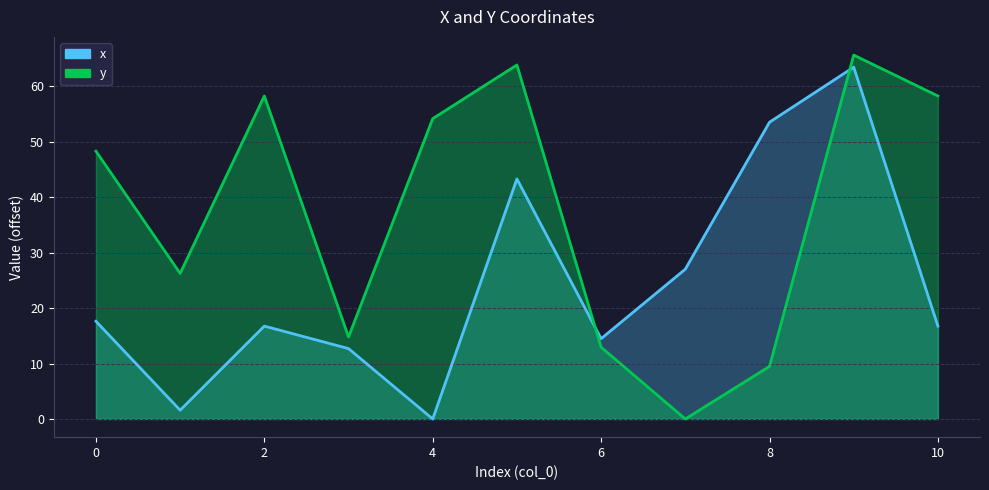

How many lines are shown in the chart?

2